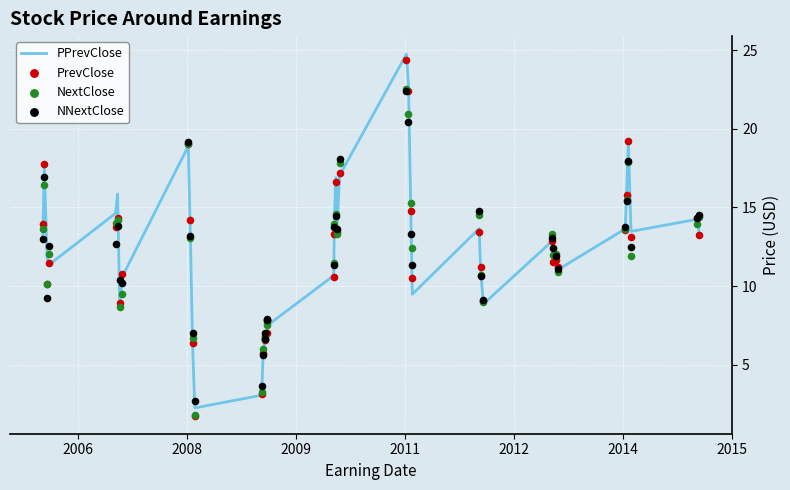

What is the highest value of the PPrevClose series?

24.8